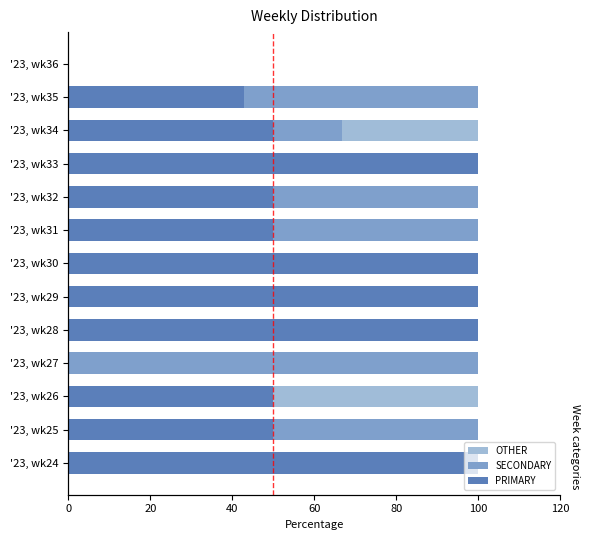

Which series changed the most between '23, wk26 and '23, wk30?

OTHER